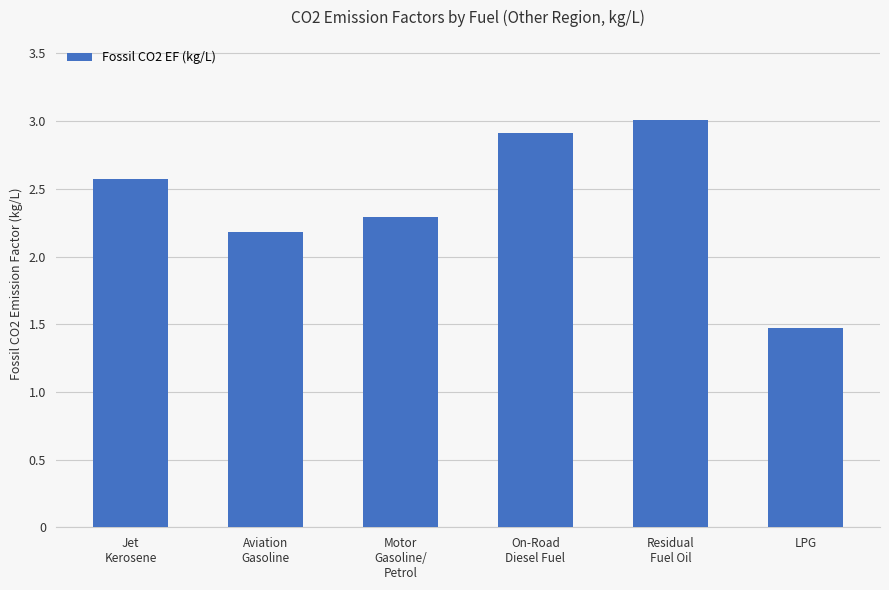

The chart shows a value of 3.0 at Residual
Fuel Oil. True or false?

True